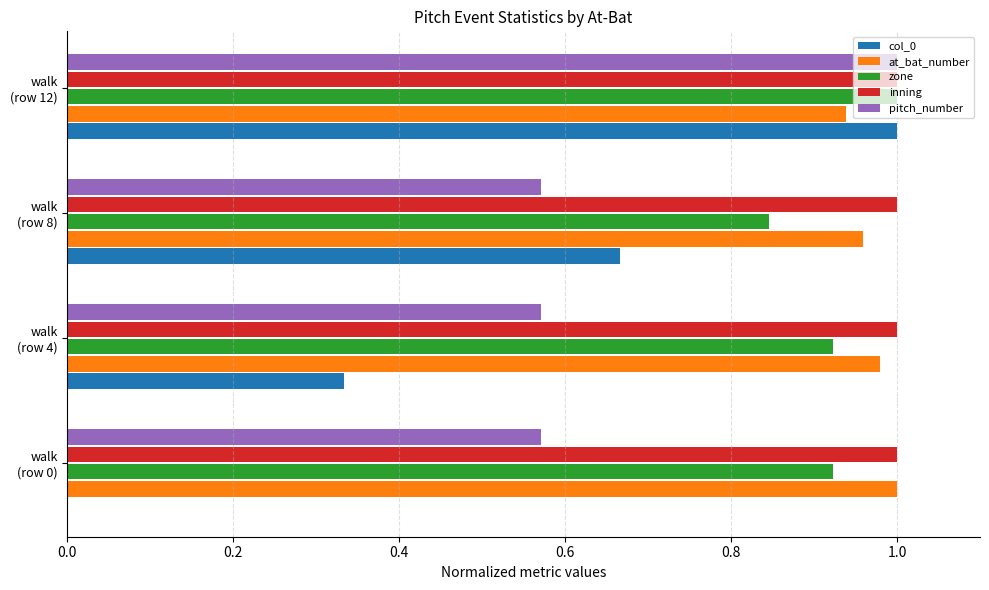

What is the sum of all col_0 values?

2.0